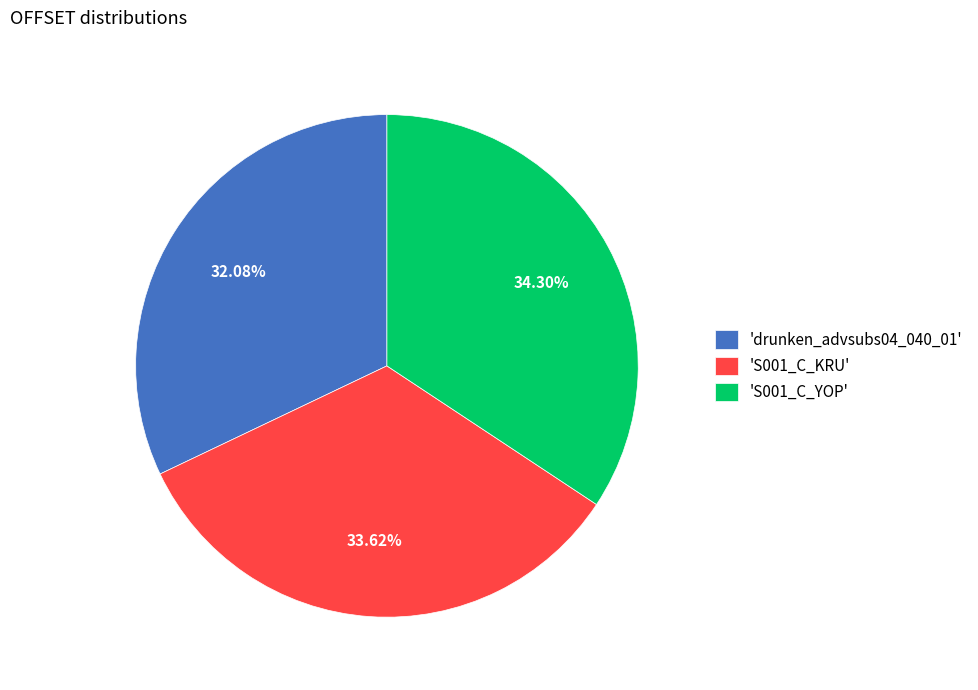

Do 'S001_C_KRU' and 'S001_C_YOP' together represent more than half of the pie?

Yes